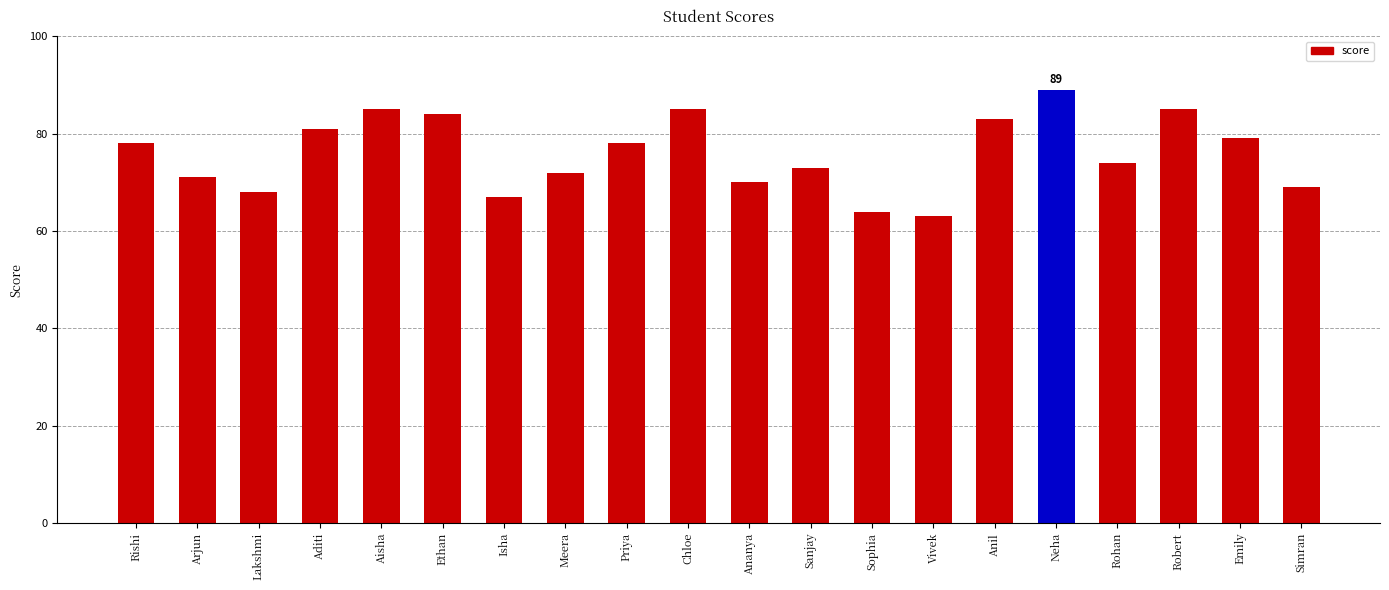

Does the chart contain any negative values?

No